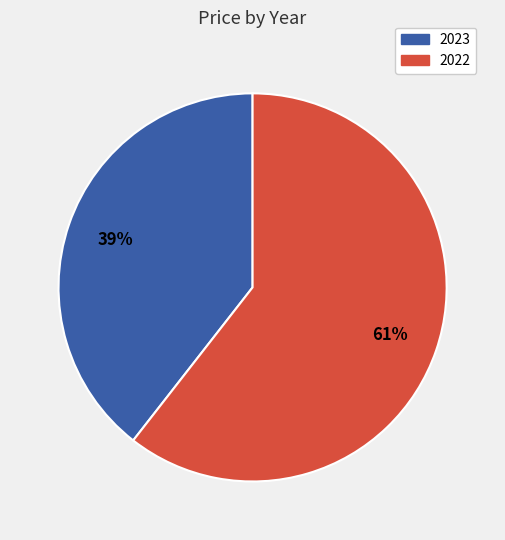

To the nearest percent, what is the combined percentage of 2022 and 2023?

100%